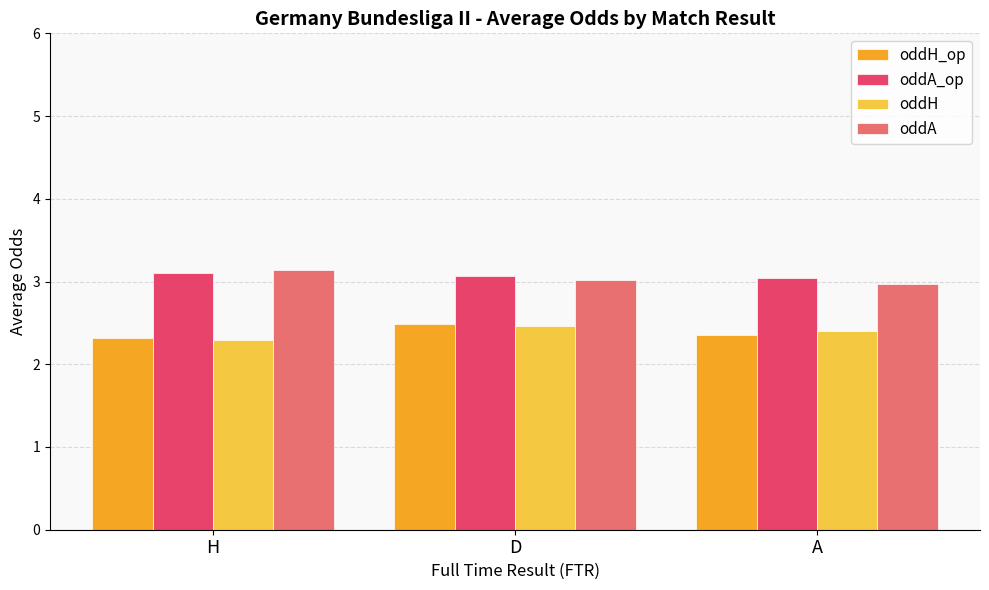

At how many categories does at least one series exceed 2?

3